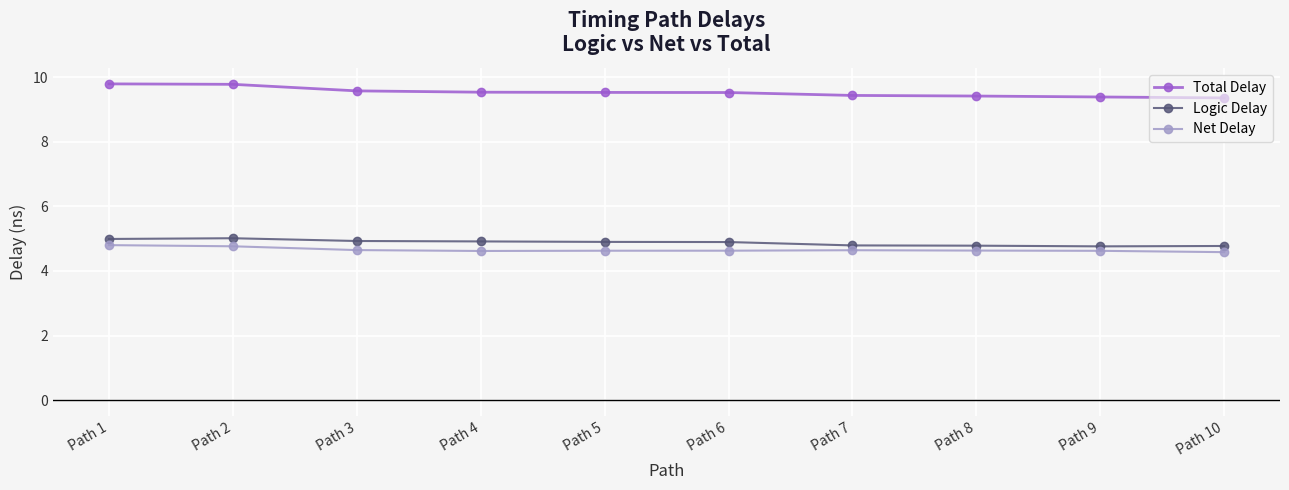

What is the maximum value for Total Delay?

9.8